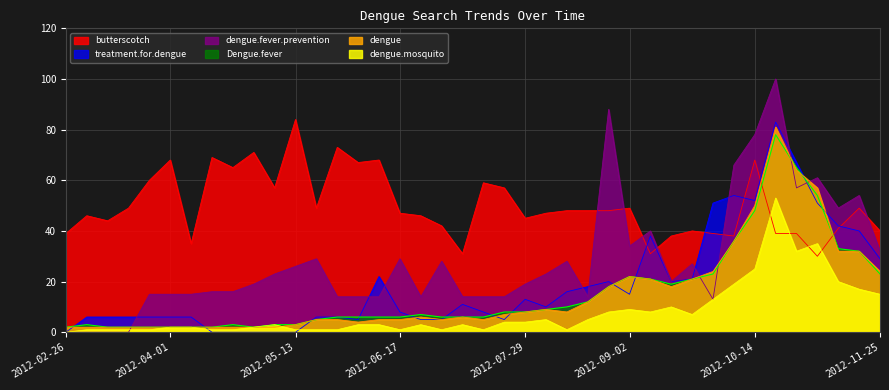

What position from the left is 2012-03-18?

4